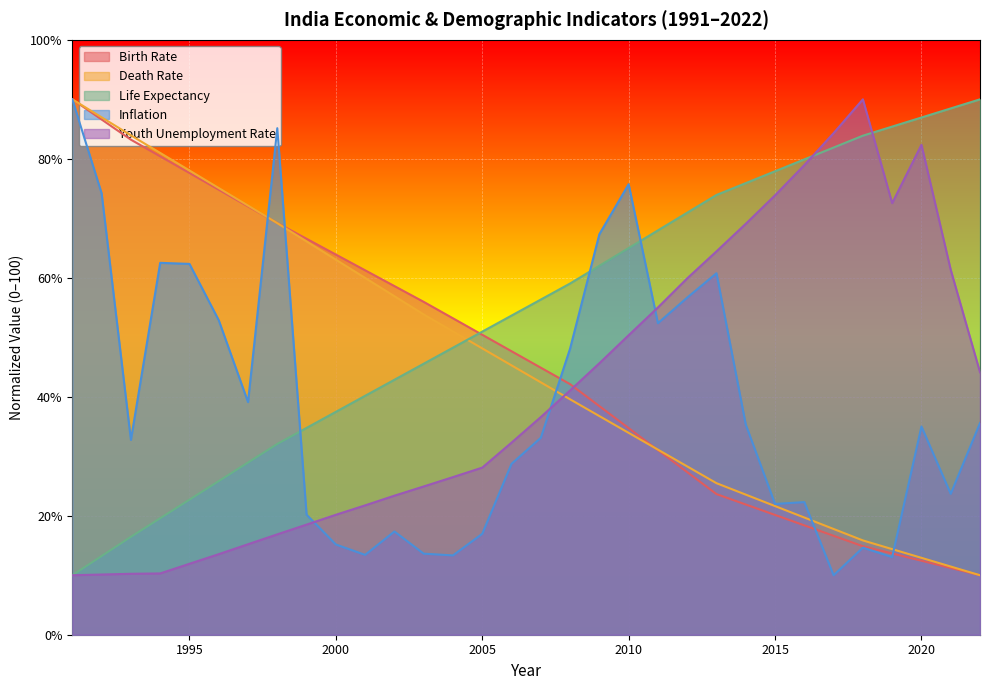

Which category has the lowest value in the Birth Rate series?

2022